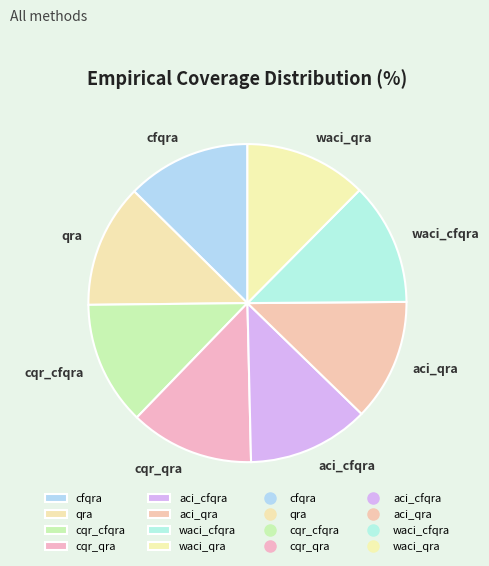

Approximately how many times larger is the value at cqr_qra compared to cfqra?

1.0